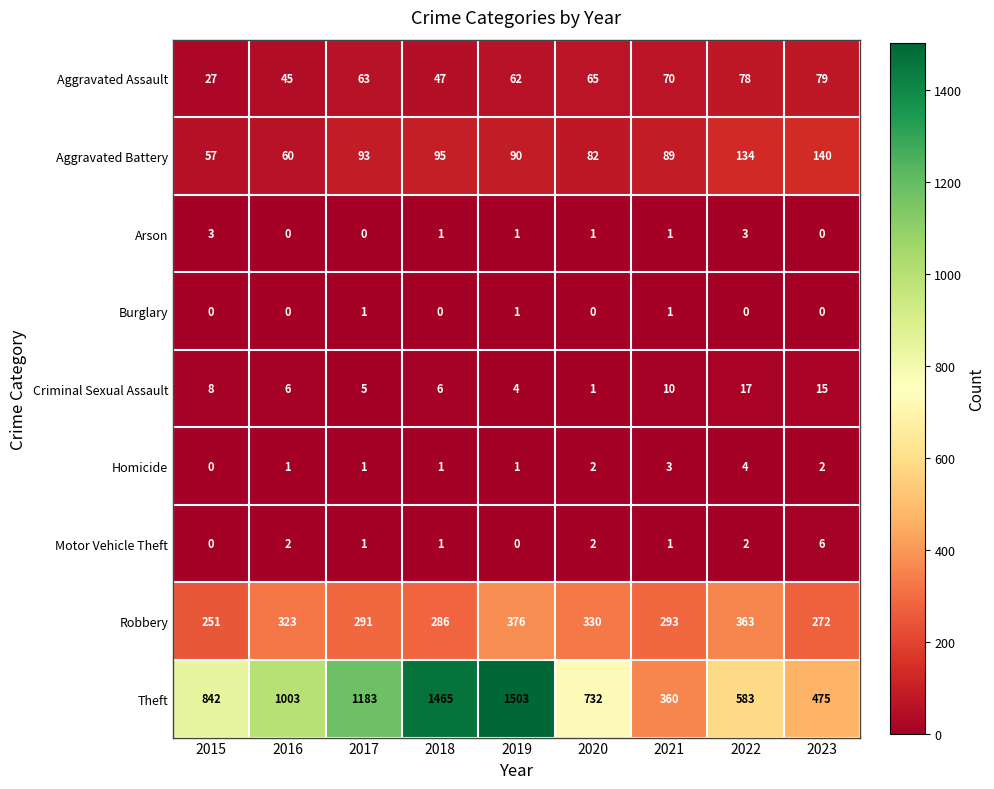

Between 2015 and 2021, which series saw the biggest shift?

Theft